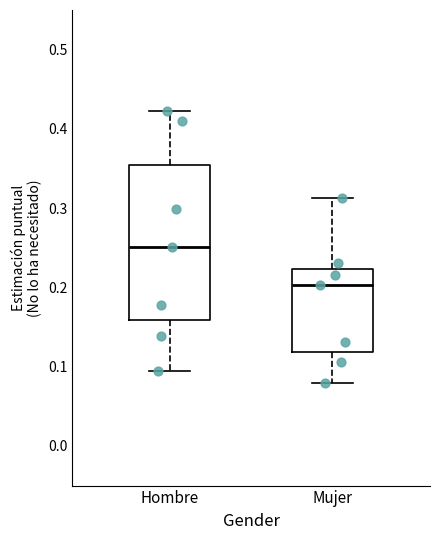

Where is the lower edge of the box for Mujer on the y-axis? The values are not printed on the chart, so give them approximately, as read against the axis.

0.12